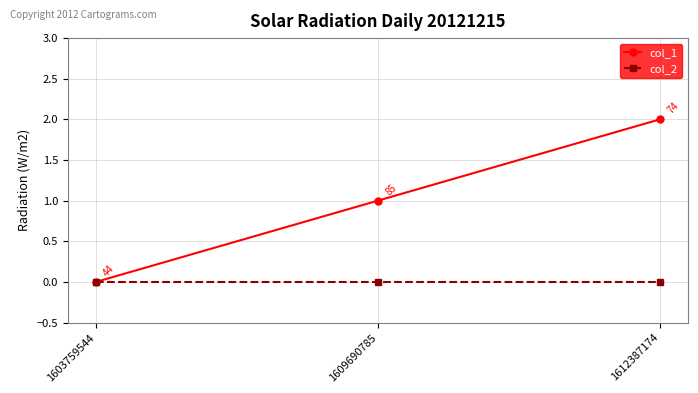

At which category is the sum across all series the highest?

1612387174